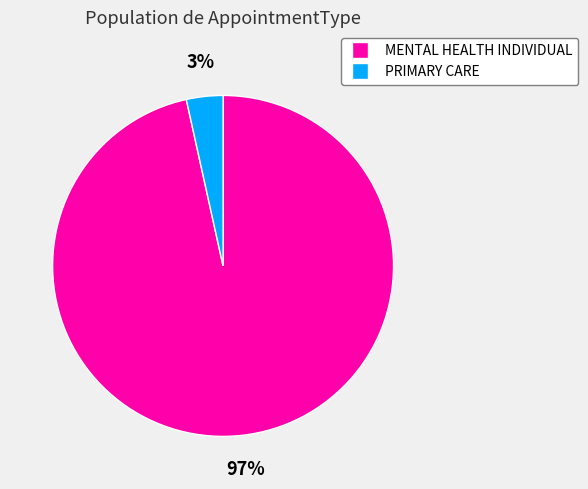

To the nearest percent, what portion does PRIMARY CARE represent?

3%